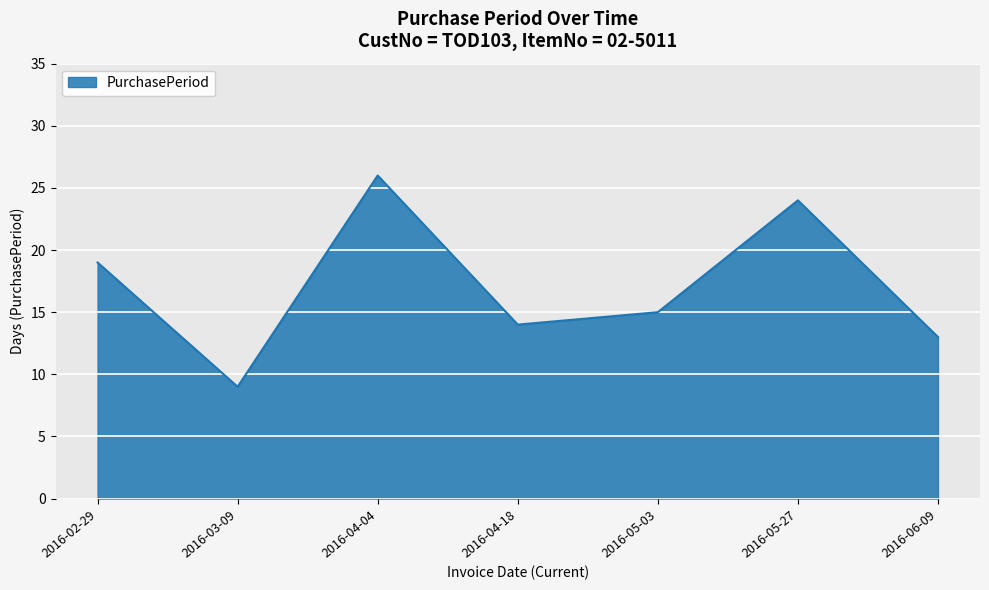

At which category does the chart reach its minimum across all series?

2016-03-09